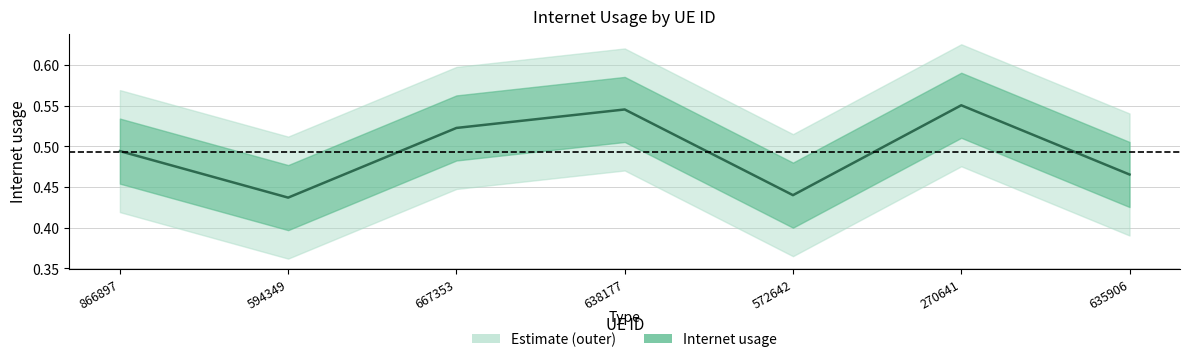

How many lines are shown in the chart?

1